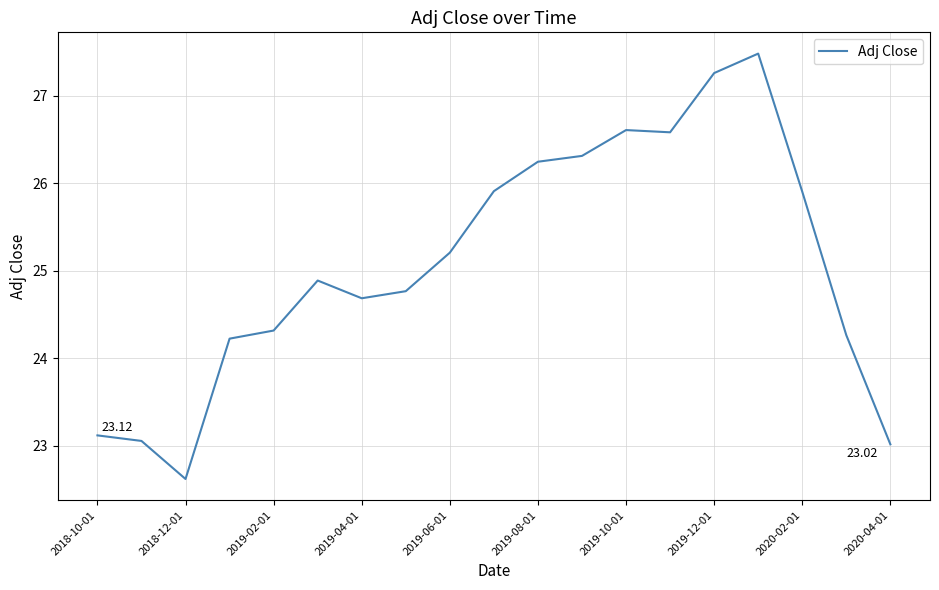

What is the difference between the maximum and minimum values?

4.9